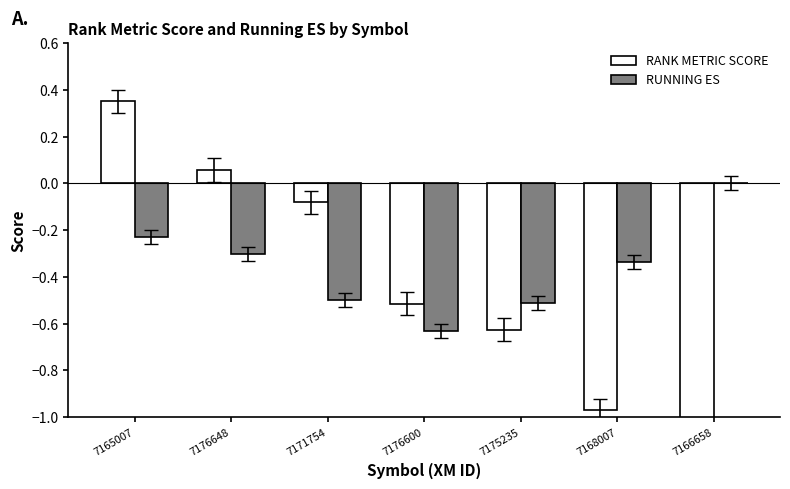

Between 7165007 and 7168007, which series saw the biggest shift?

RANK METRIC SCORE